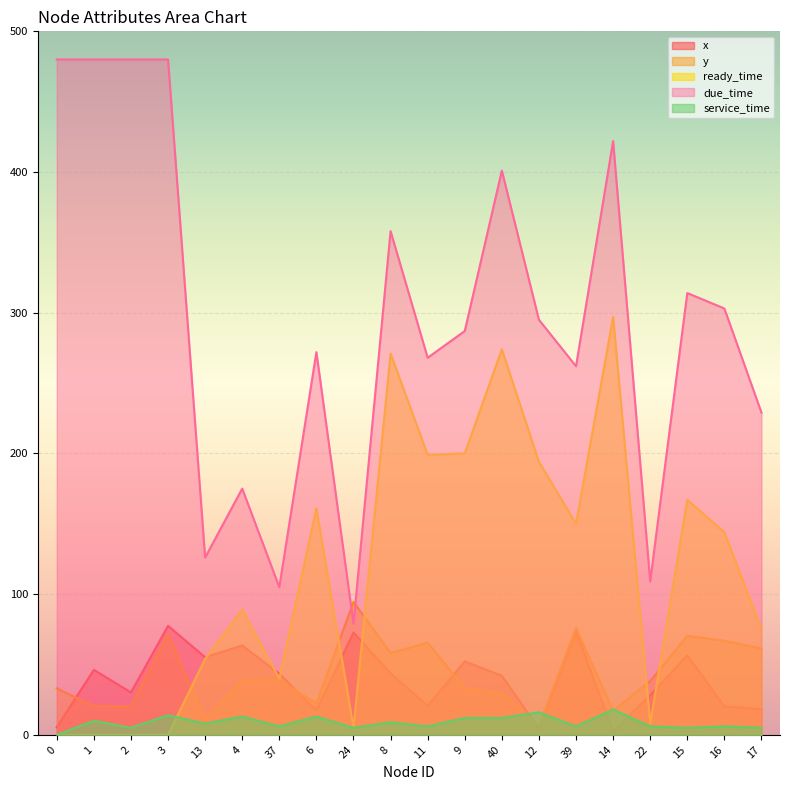

In ready_time, how many points are higher than both neighbors (excluding endpoints)?

6